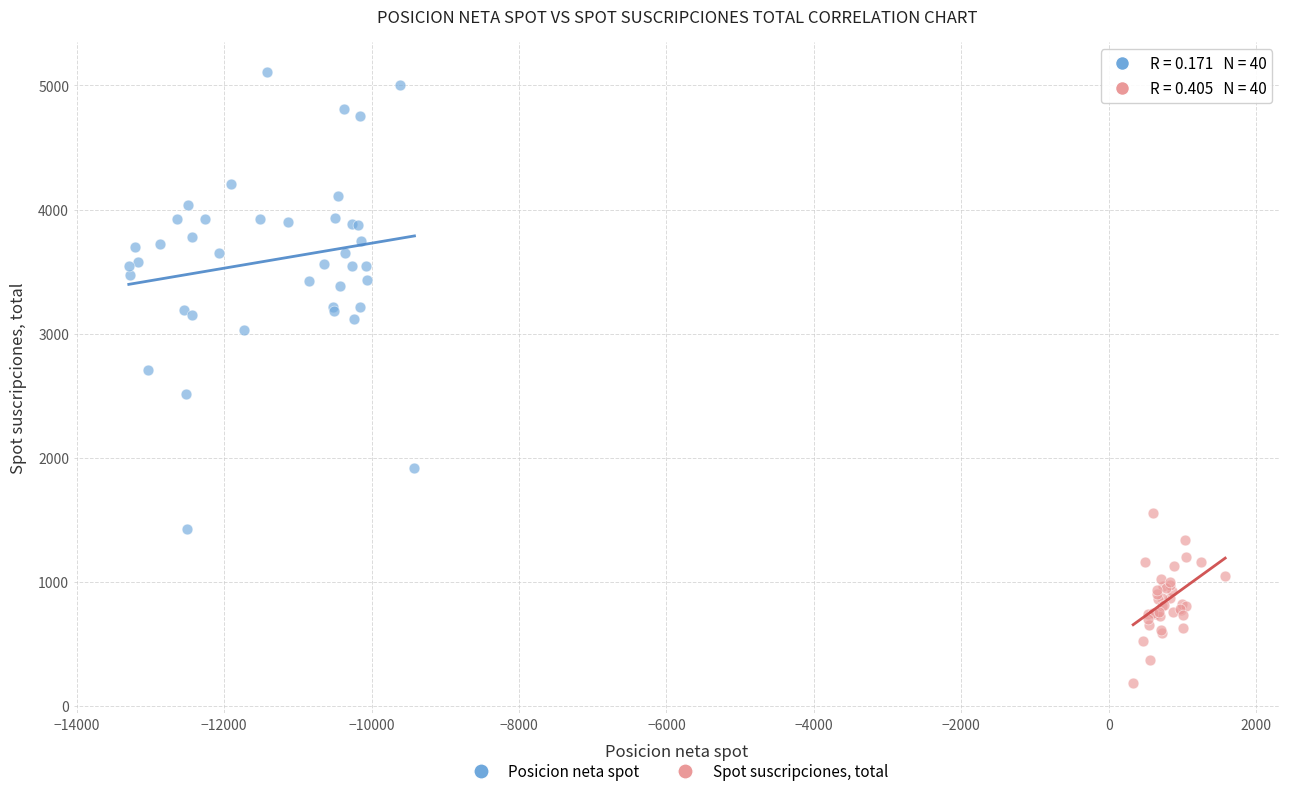

Which series reaches the minimum Y coordinate?

Spot suscripciones, total